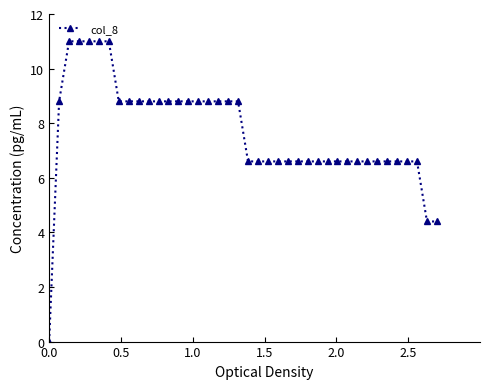

How many lines are shown in the chart?

1